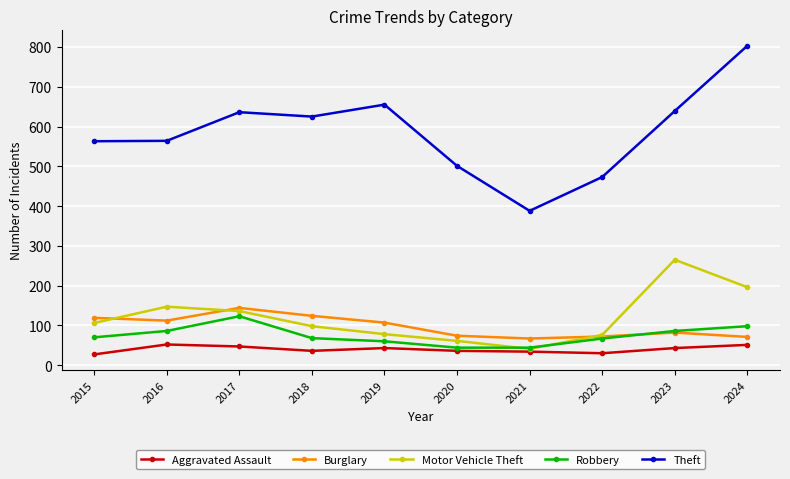

Which series has the largest total across all categories?

Theft